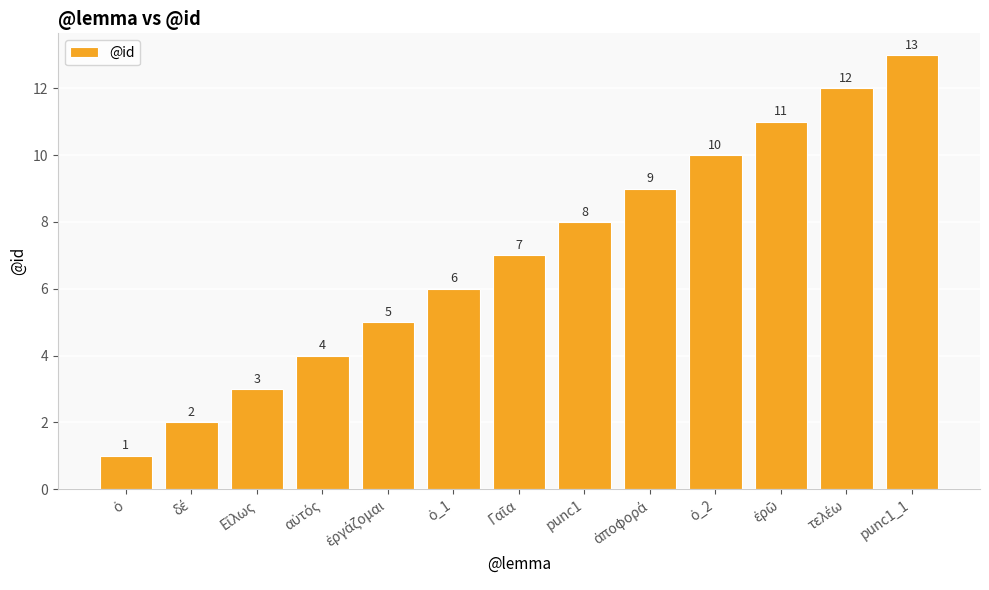

Which category has the highest value across all series?

punc1_1